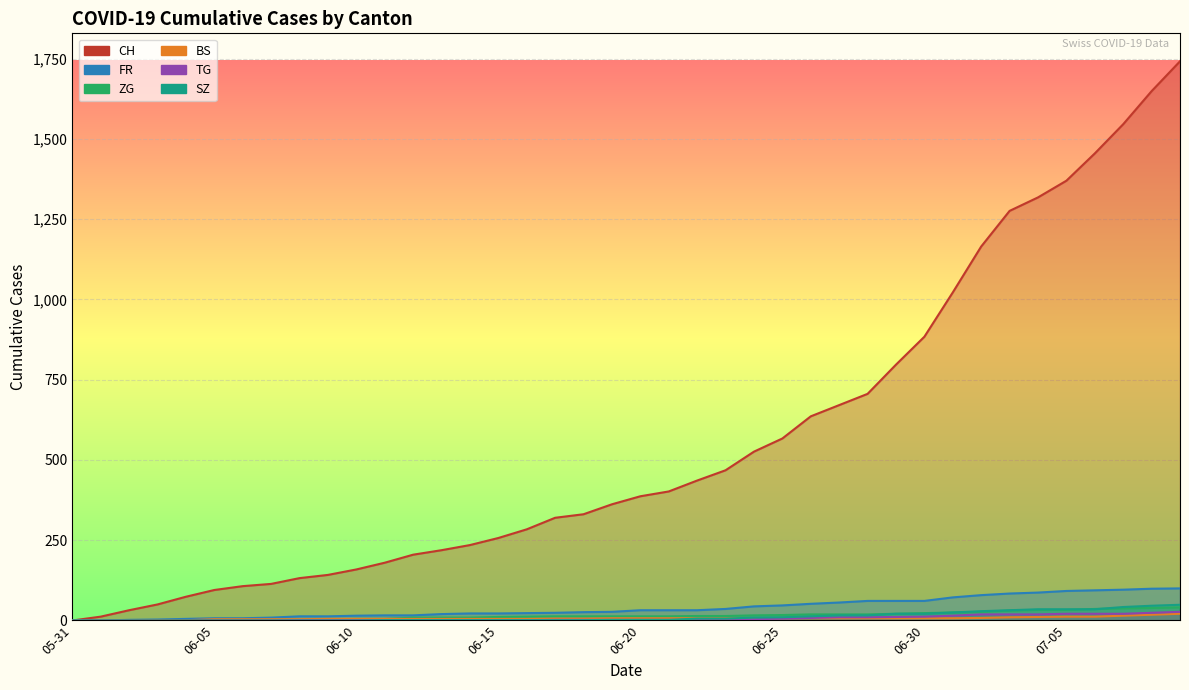

Does the chart display data point markers on the line(s)?

No